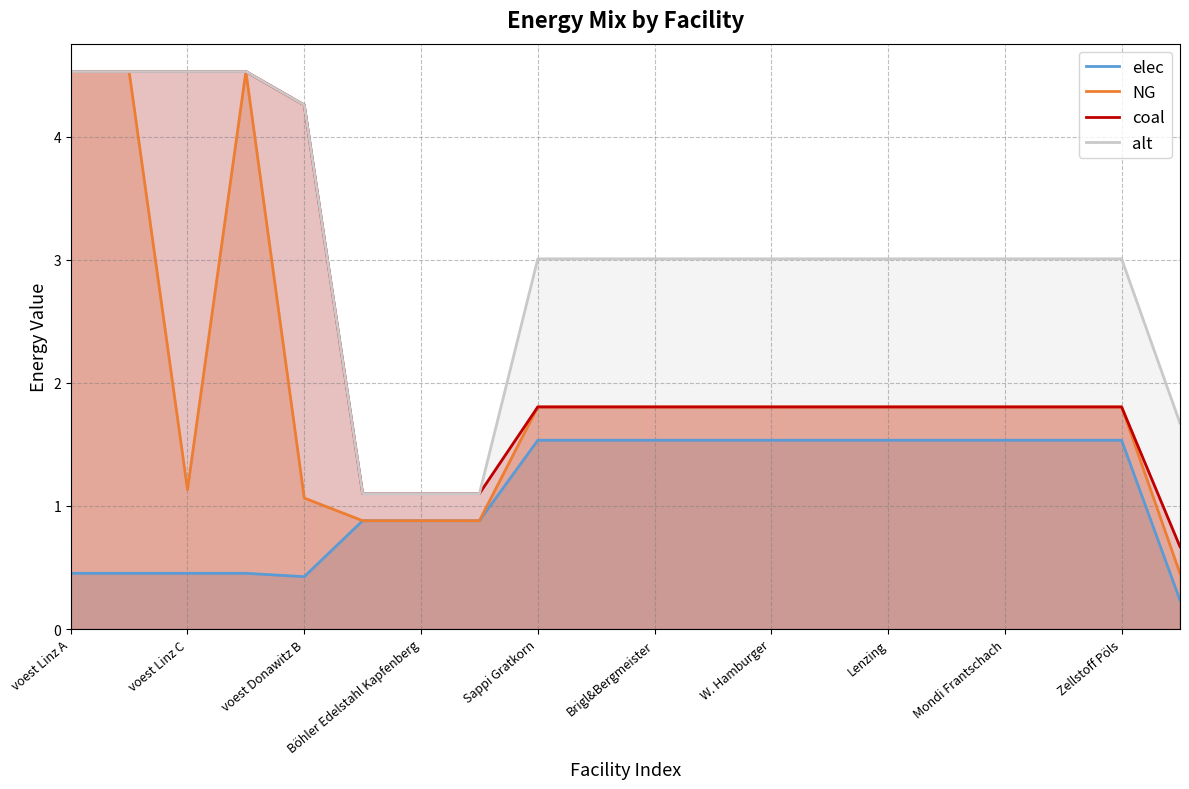

Between which two adjacent categories do NG and coal first intersect?

voest Linz B and voest Linz C